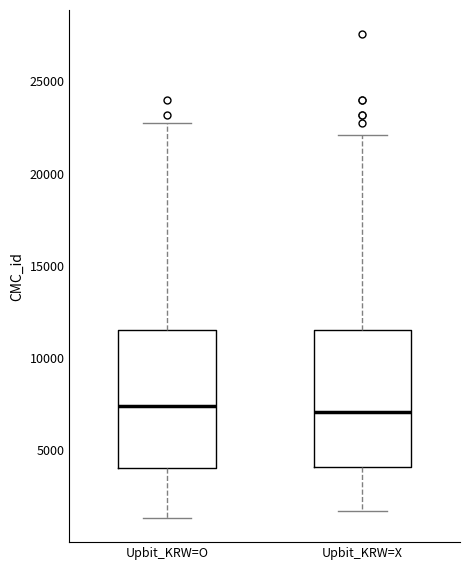

Reading left to right, transcribe this box plot: for each box, give where its median line is, the range the box spans, and where its two whiskers end, as read against the y-axis. The values are not printed on the chart, so give them approximately, as read against the axis.

Upbit_KRW=O: median 7500, box 4000 to 11500, whiskers 1500 to 23000
Upbit_KRW=X: median 7000, box 4000 to 11500, whiskers 1500 to 22000